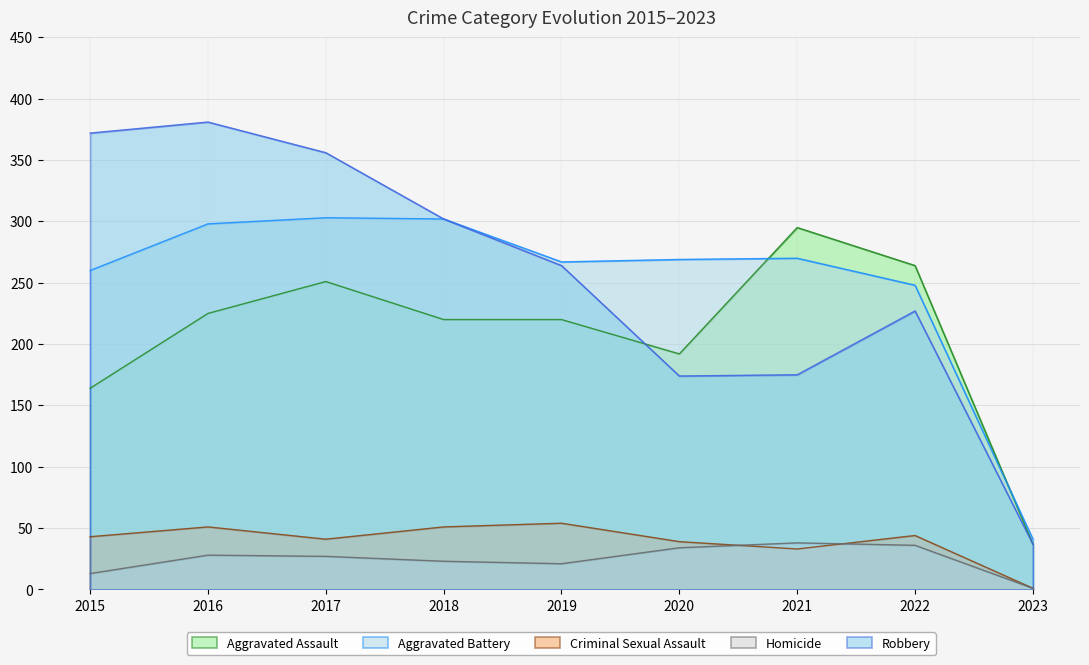

Does the chart have visible grid lines?

Yes